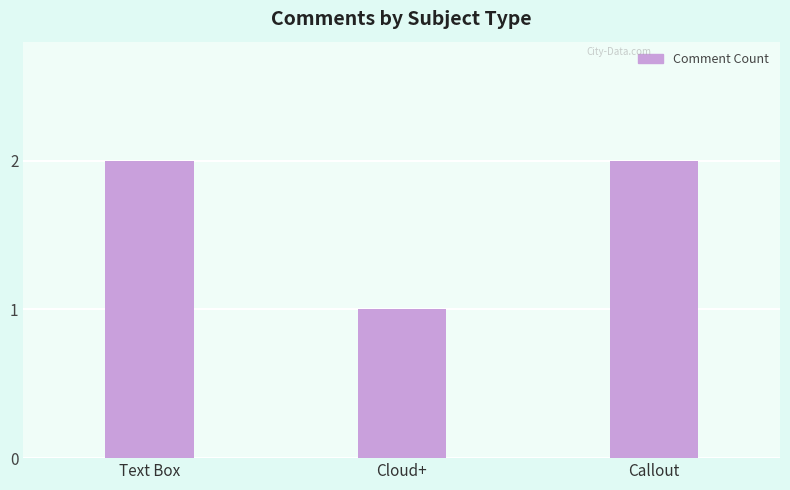

Where is the data nearest to the value 1?

Cloud+